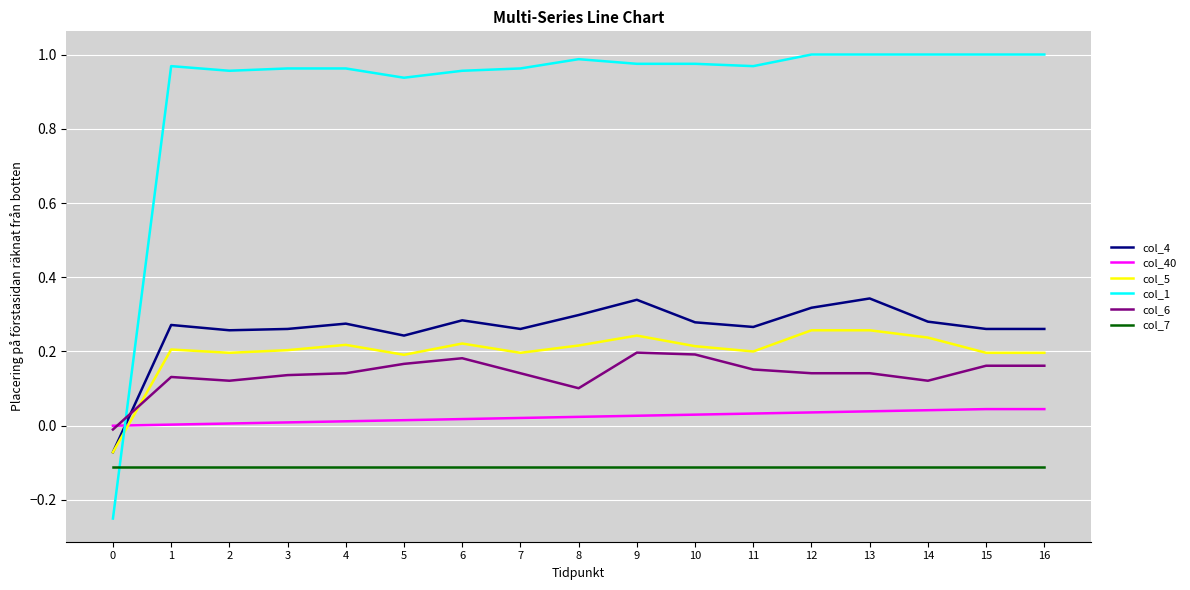

The value of col_1 at 7 is 1.0. True or false?

True